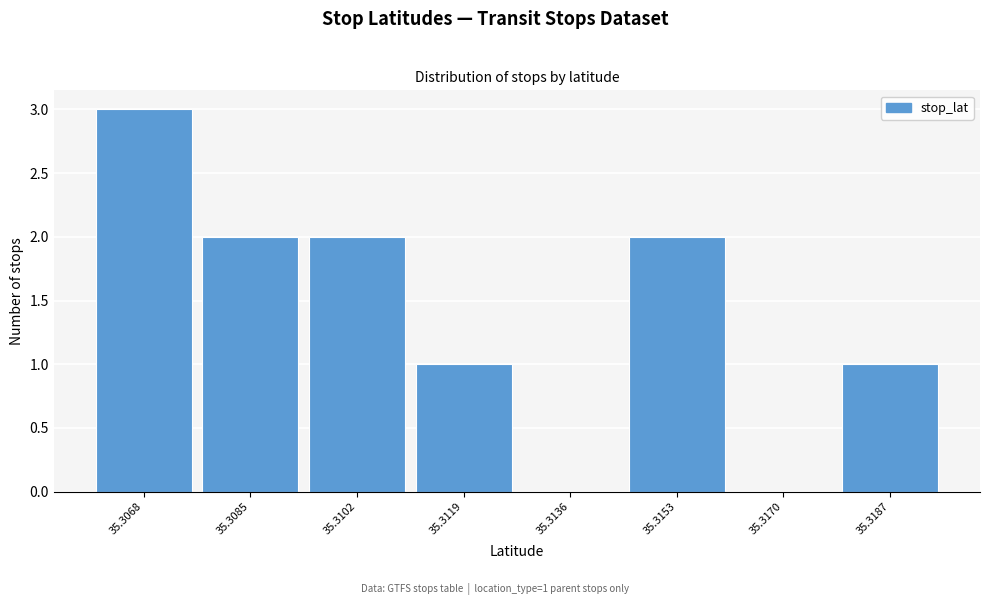

Reading left to right, what are all the values shown in this chart?

35.3068=3	35.3085=2	35.3102=2	35.3119=1	35.3136=0	35.3153=2	35.3170=0	35.3187=1